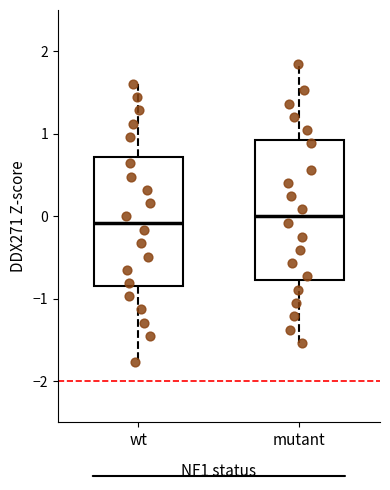

Comparing the boxes themselves (not the whiskers), which one is the tallest?

mutant